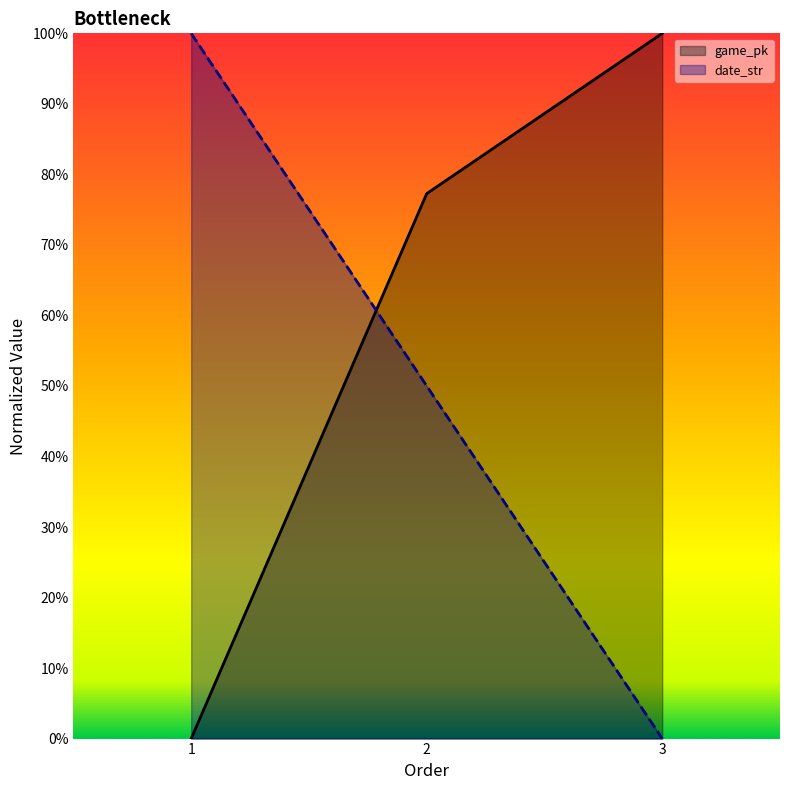

What value does the game_pk series have at 2?

0.8